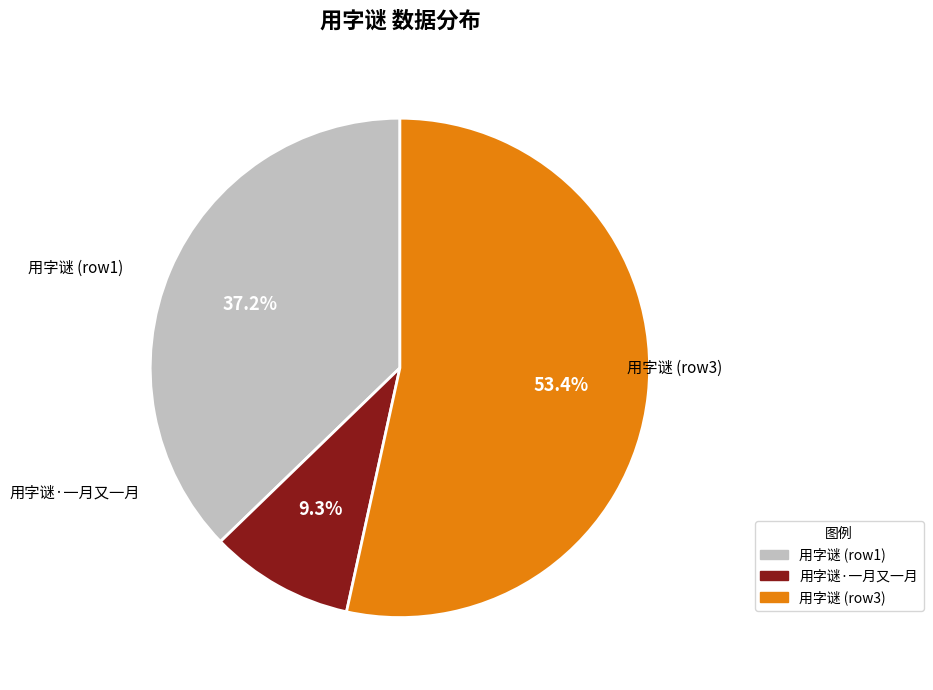

Is there any slice that represents more than half of the pie?

Yes